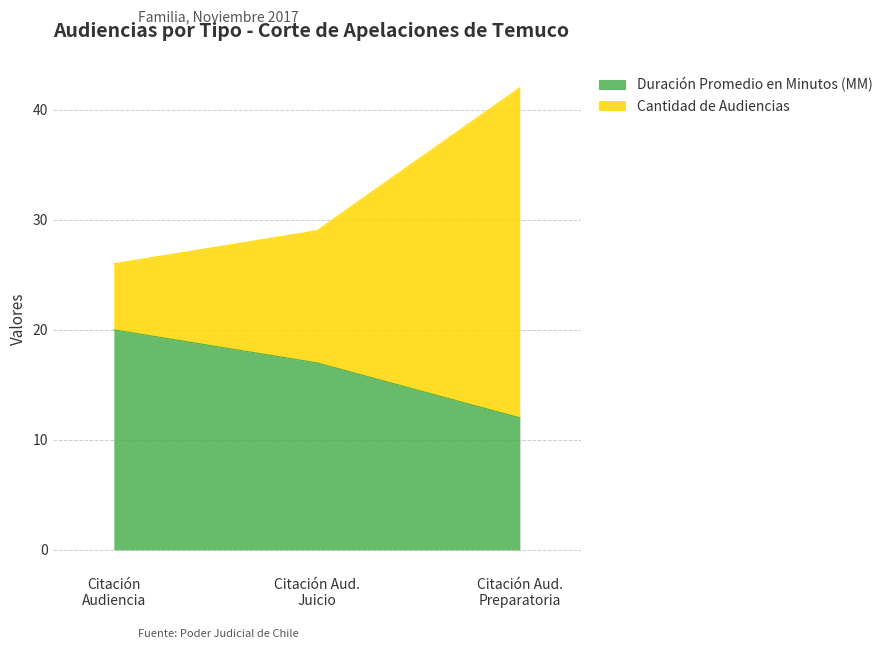

What is the average value of the Duración Promedio en Minutos (MM) series?

16